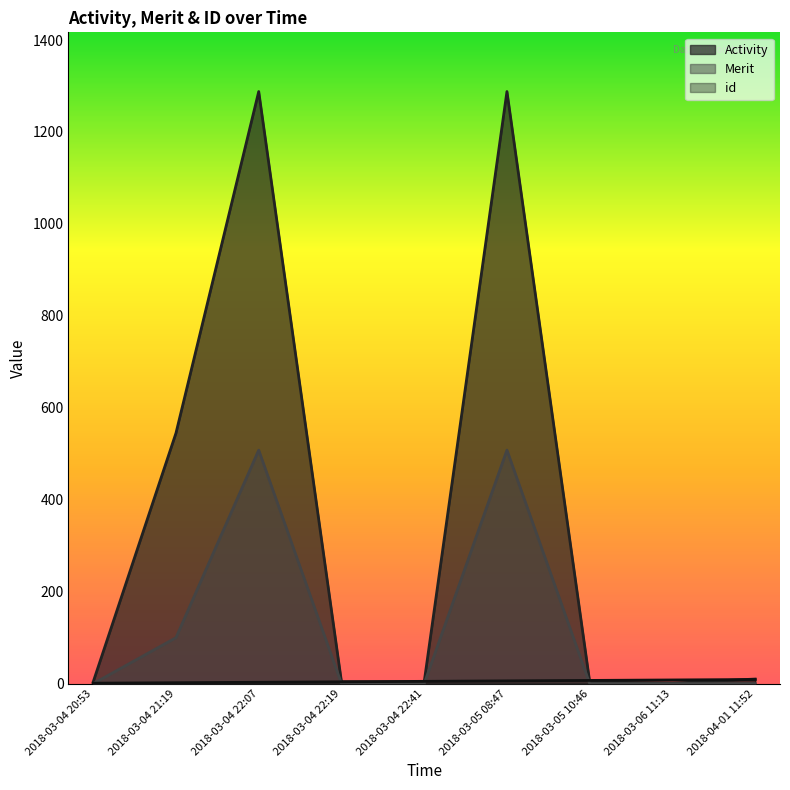

How many times do Activity and id cross each other?

3